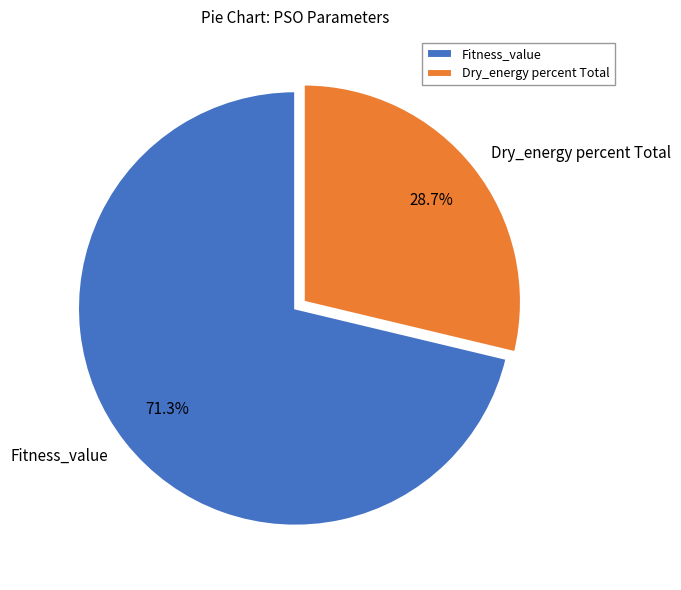

Combined, what portion of the pie is Fitness_value and Dry_energy percent Total?

100.0%